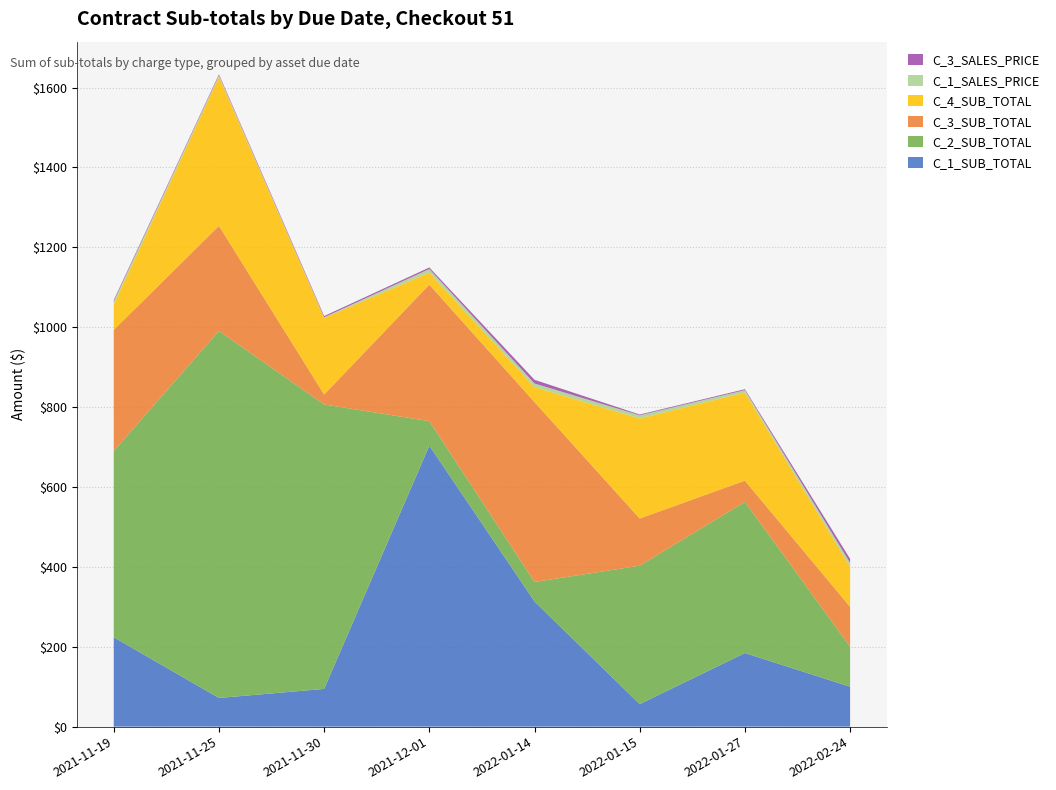

Reading left to right, transcribe all the data shown in this chart.

C_1_SUB_TOTAL: 2021-11-19=223.8	2021-11-25=71.8	2021-11-30=94.5	2021-12-01=703.6	2022-01-14=313.5	2022-01-15=56.4	2022-01-27=184.3	2022-02-24=100.0
C_2_SUB_TOTAL: 2021-11-19=466.4	2021-11-25=918.8	2021-11-30=712.1	2021-12-01=61.3	2022-01-14=48.7	2022-01-15=346.5	2022-01-27=378.4	2022-02-24=100.0
C_3_SUB_TOTAL: 2021-11-19=303.2	2021-11-25=263.0	2021-11-30=25.0	2021-12-01=341.8	2022-01-14=450.3	2022-01-15=118.2	2022-01-27=53.1	2022-02-24=100.0
C_4_SUB_TOTAL: 2021-11-19=63.6	2021-11-25=373.3	2021-11-30=191.9	2021-12-01=30.1	2022-01-14=37.4	2022-01-15=250.2	2022-01-27=220.9	2022-02-24=100.0
C_1_SALES_PRICE: 2021-11-19=7.5	2021-11-25=3.4	2021-11-30=1.4	2021-12-01=9.0	2022-01-14=9.2	2022-01-15=8.1	2022-01-27=5.8	2022-02-24=10.0
C_3_SALES_PRICE: 2021-11-19=3.3	2021-11-25=2.7	2021-11-30=3.1	2021-12-01=3.8	2022-01-14=9.2	2022-01-15=2.0	2022-01-27=2.3	2022-02-24=10.0